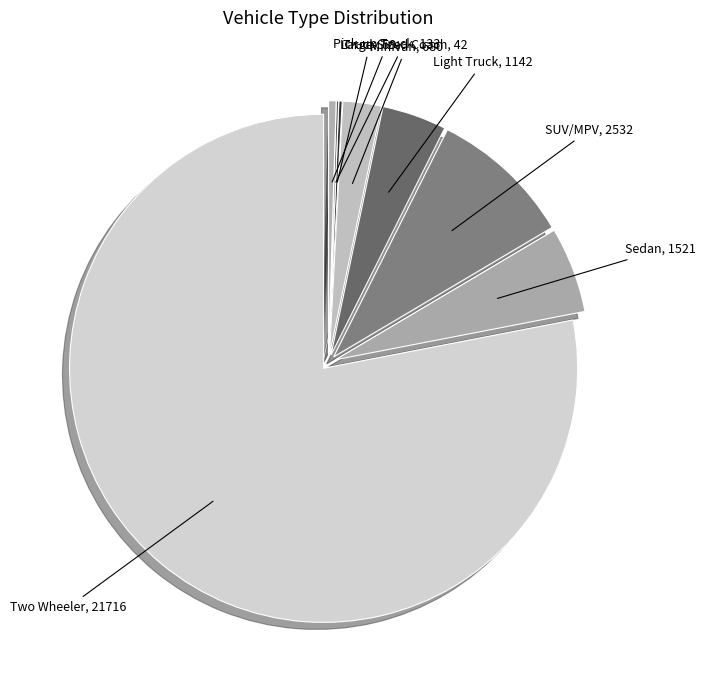

What is the ratio of the value at SUV/MPV to the value at Sedan?

1.7